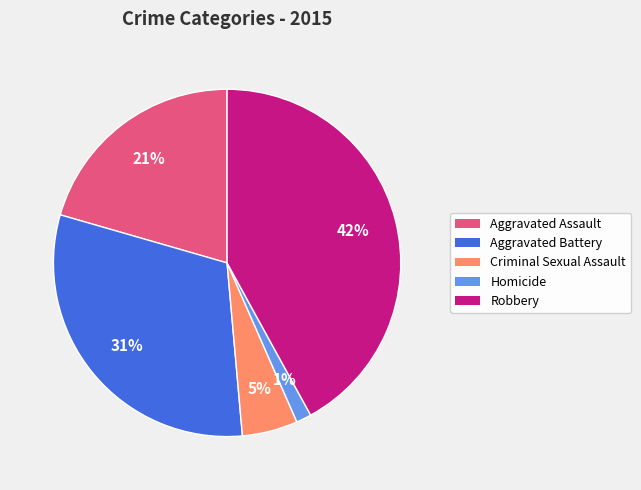

Between Criminal Sexual Assault and Aggravated Battery, which is larger?

Aggravated Battery